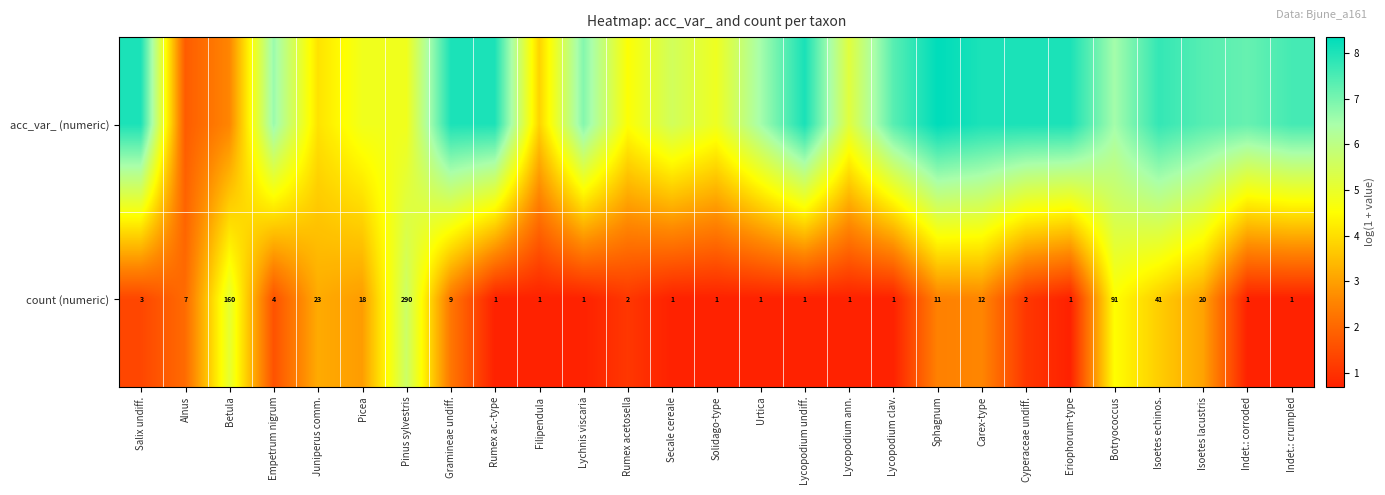

What is the greatest value displayed?

8.3